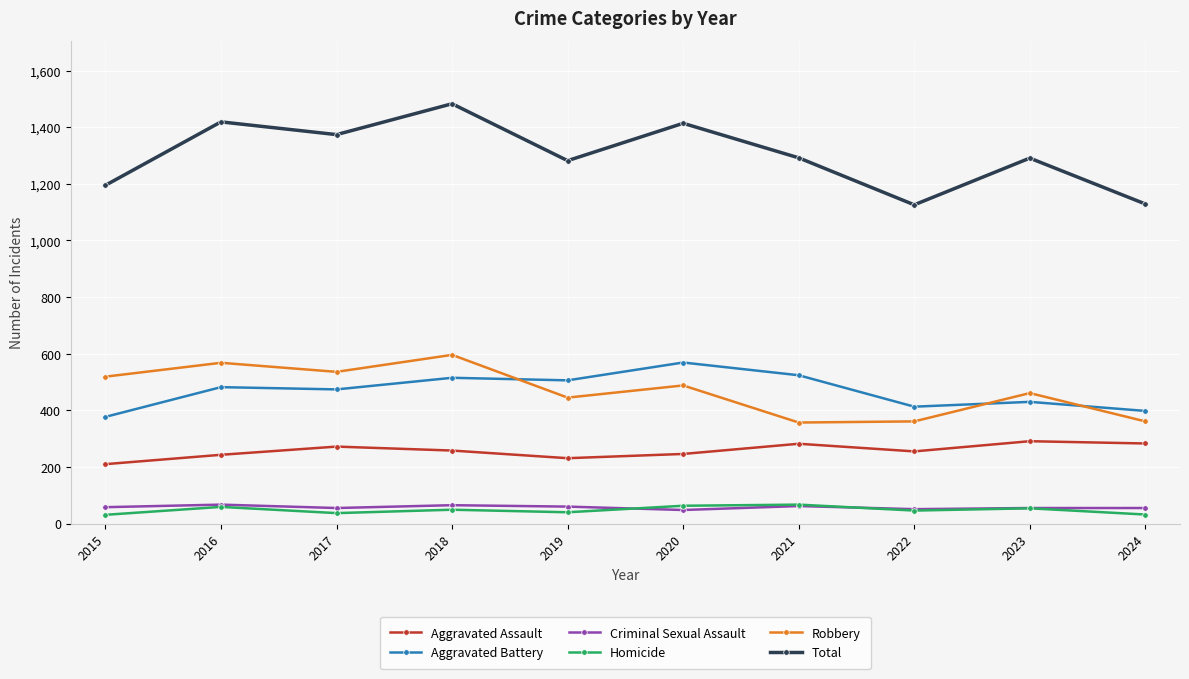

What is the difference between the highest and lowest values at 2016?

1360